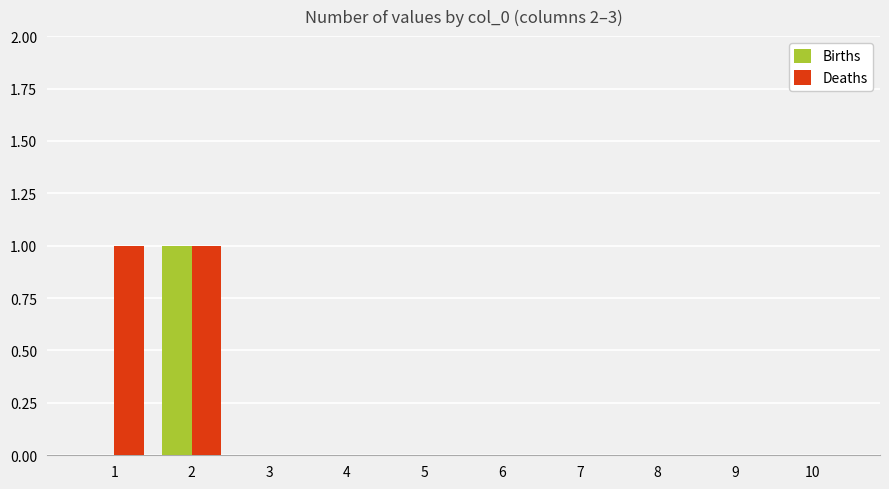

What is the sum of the Births values at 9 and 2?

1